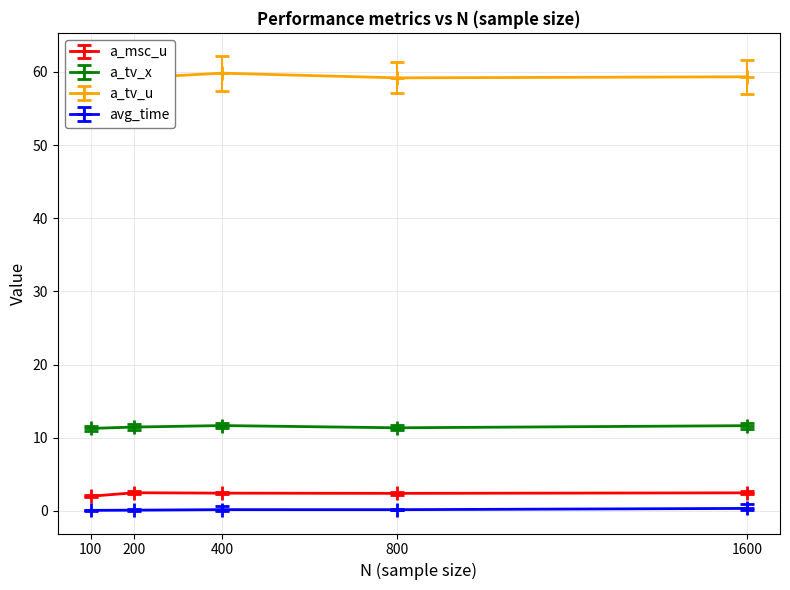

List the series in order of their peak value, lowest first.

avg_time, a_msc_u, a_tv_x, a_tv_u